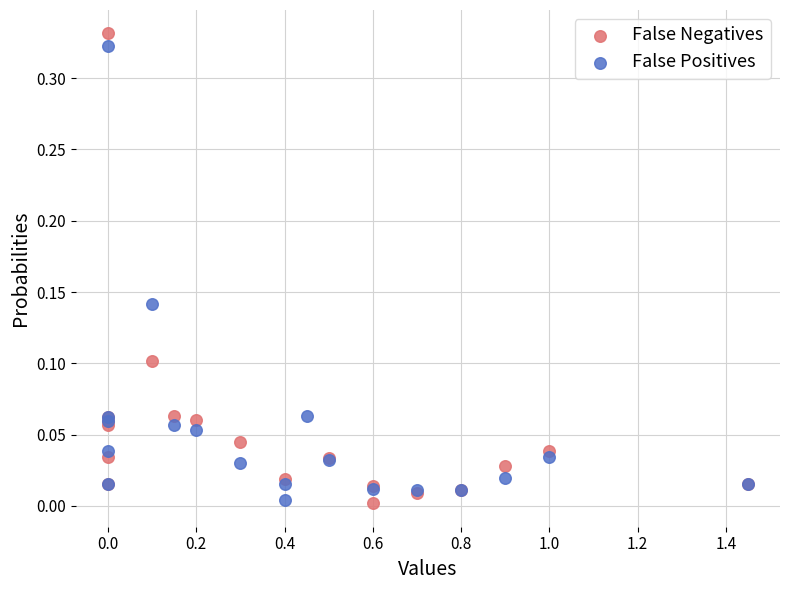

Which series reaches the maximum Y coordinate?

False Negatives